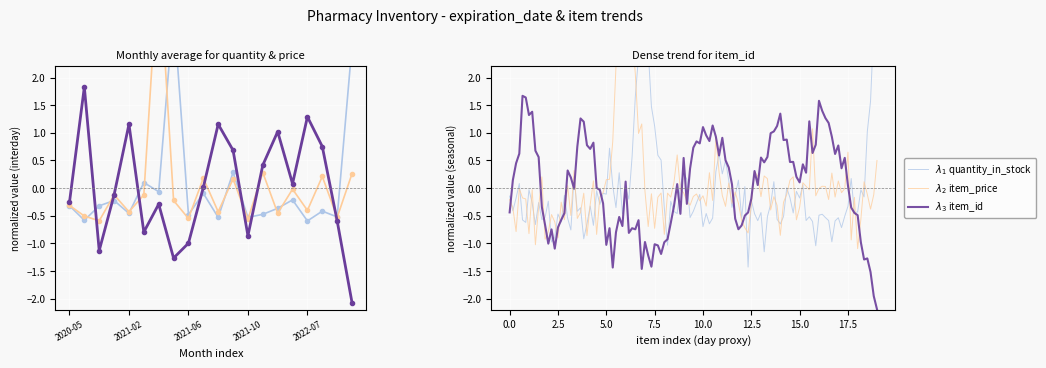

At which label does item_id reach its minimum?

2022-10